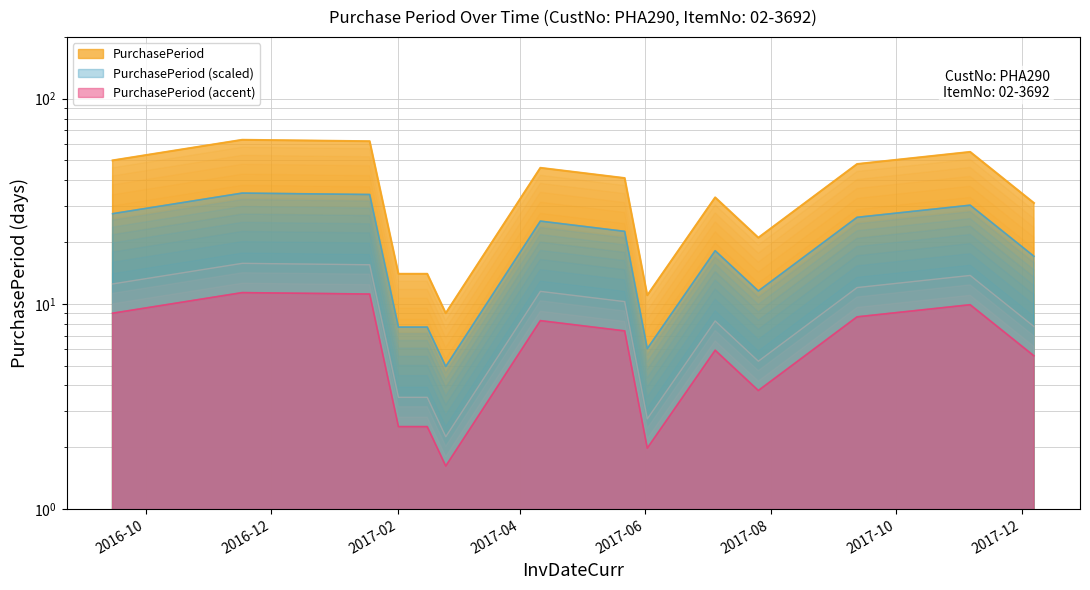

What is the change in value from 2016-09-15 to 2017-11-06?

+5